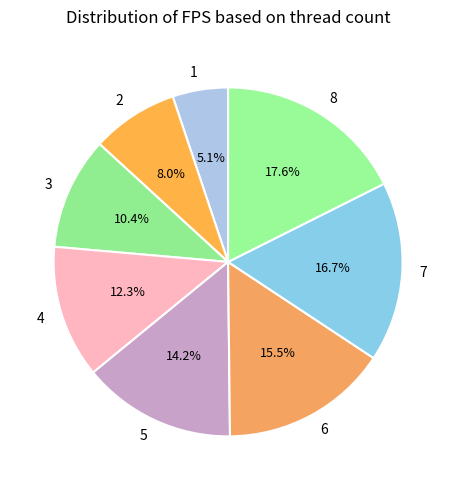

What percentage is the 1 slice, to the nearest percent?

5%